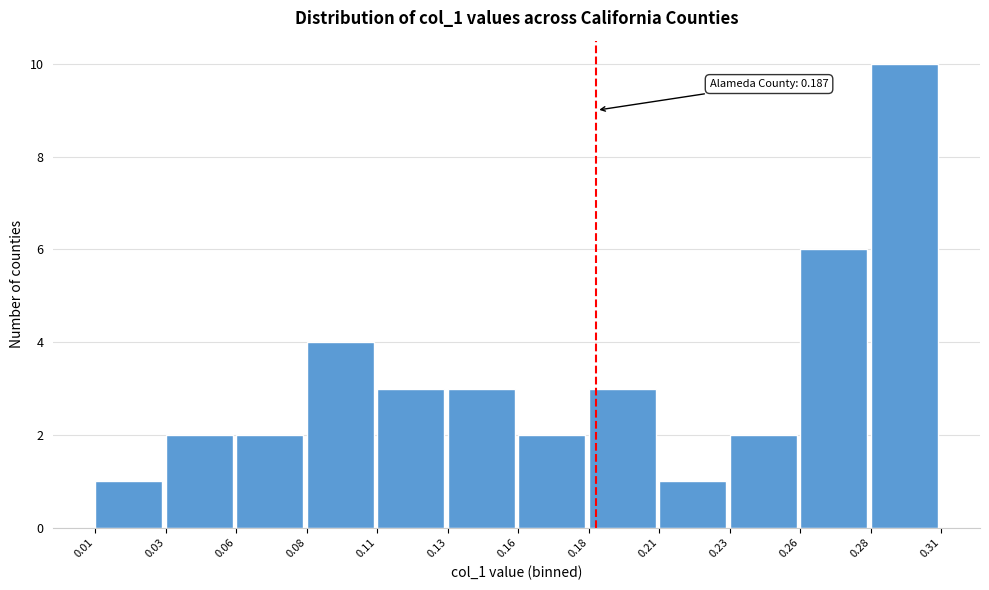

Reading left to right, what are all the values shown in this chart?

0.01=1	0.03=2	0.06=2	0.08=4	0.11=3	0.13=3	0.16=2	0.18=3	0.21=1	0.23=2	0.26=6	0.28=10